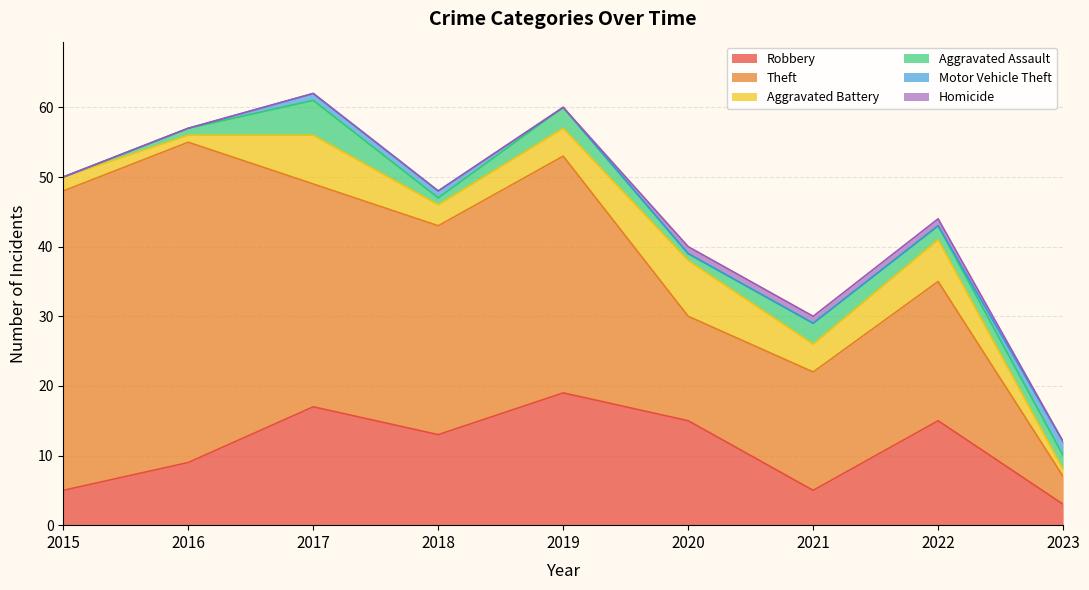

At how many categories does at least one series exceed 23?

5